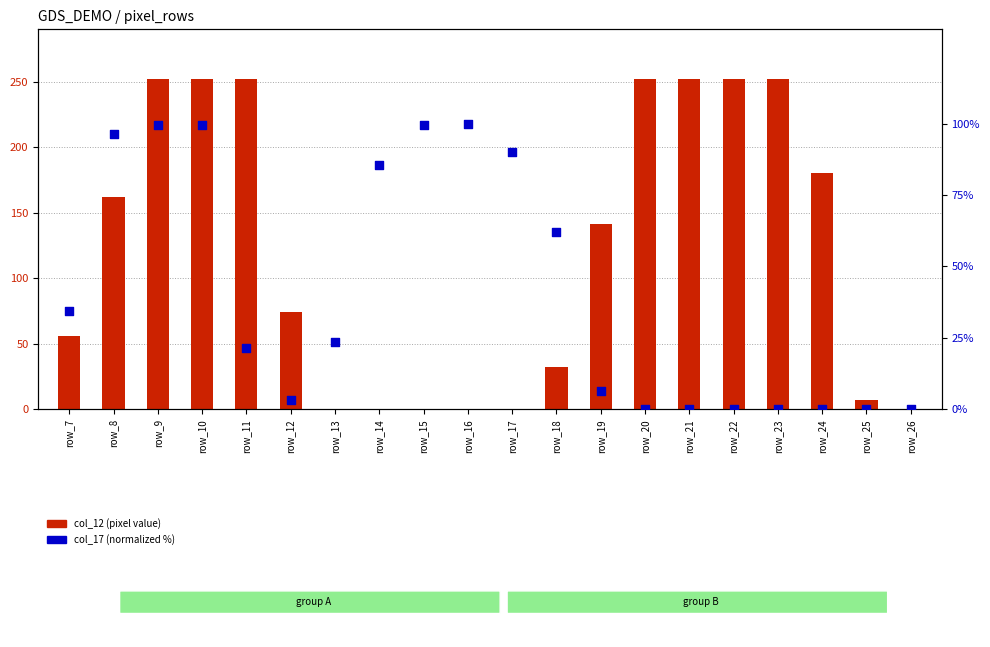

Which series has the largest total across all categories?

col_12 (pixel value)